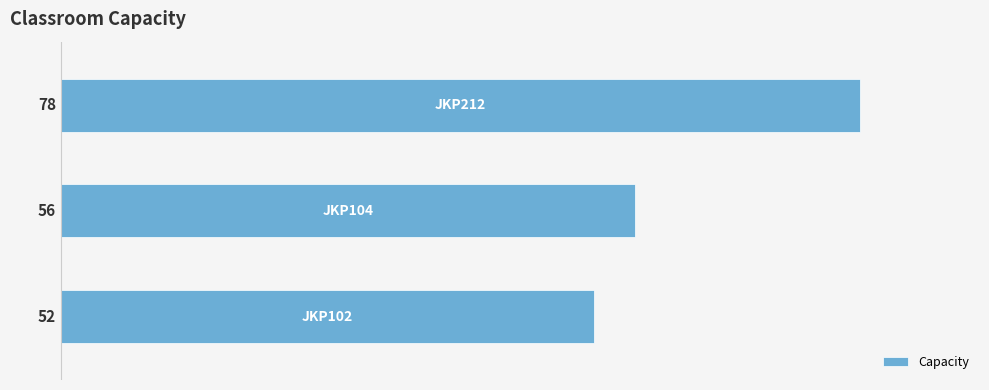

Reading bottom to top, list all the values displayed in this chart.

52	56	78